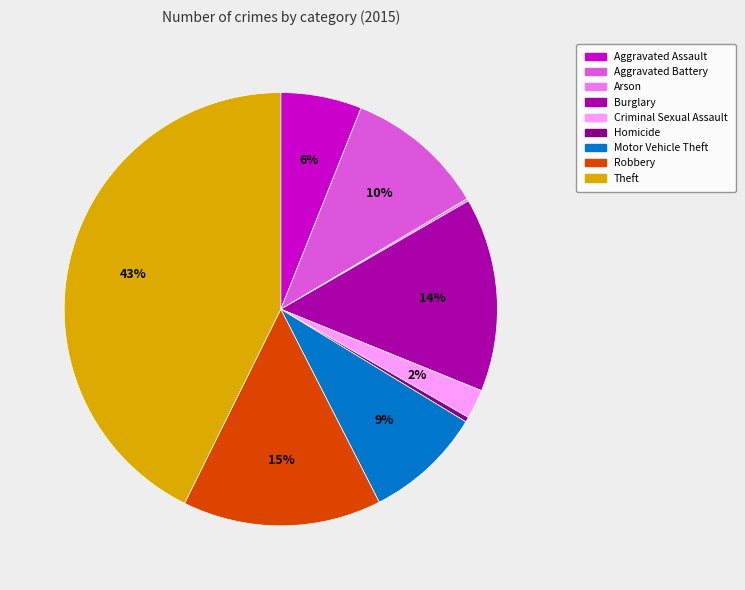

Which category has the biggest portion of the pie?

Theft